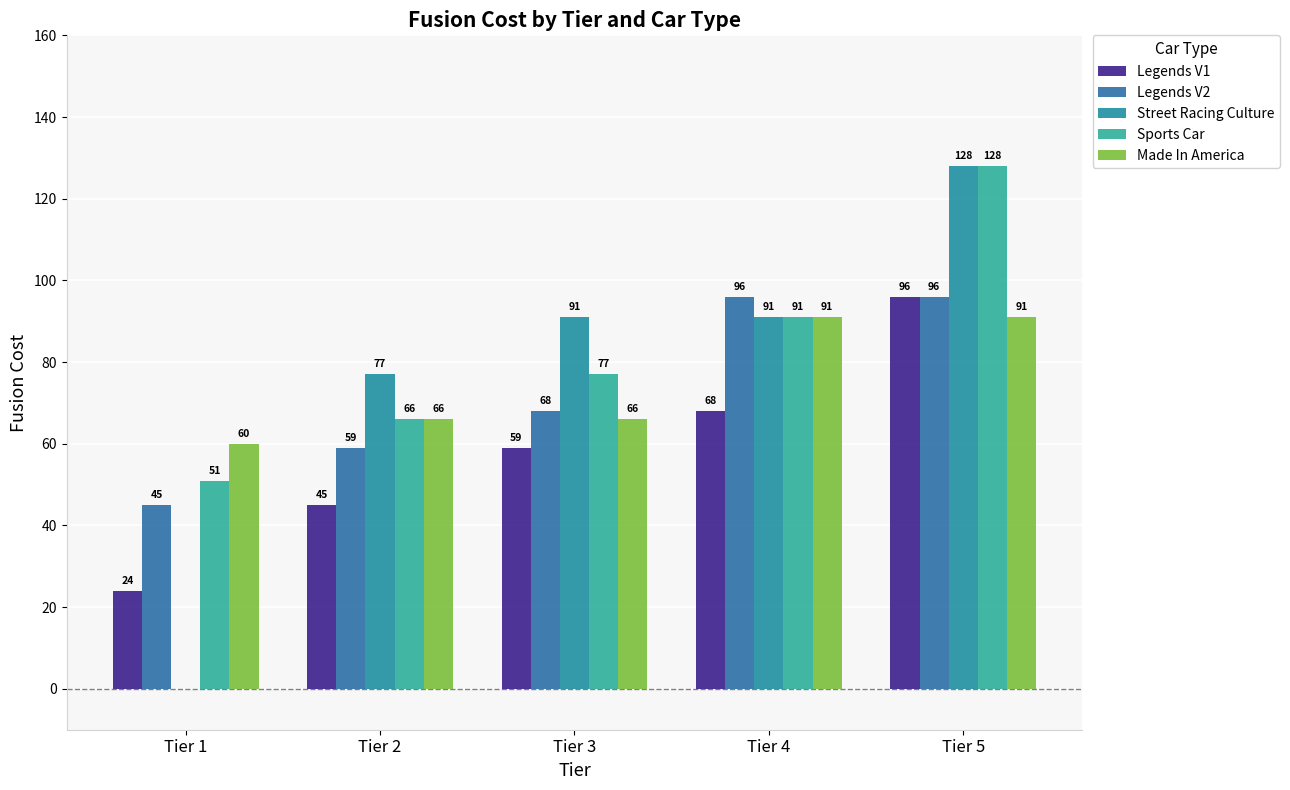

The value of Legends V2 at Tier 1 is 75. True or false?

False